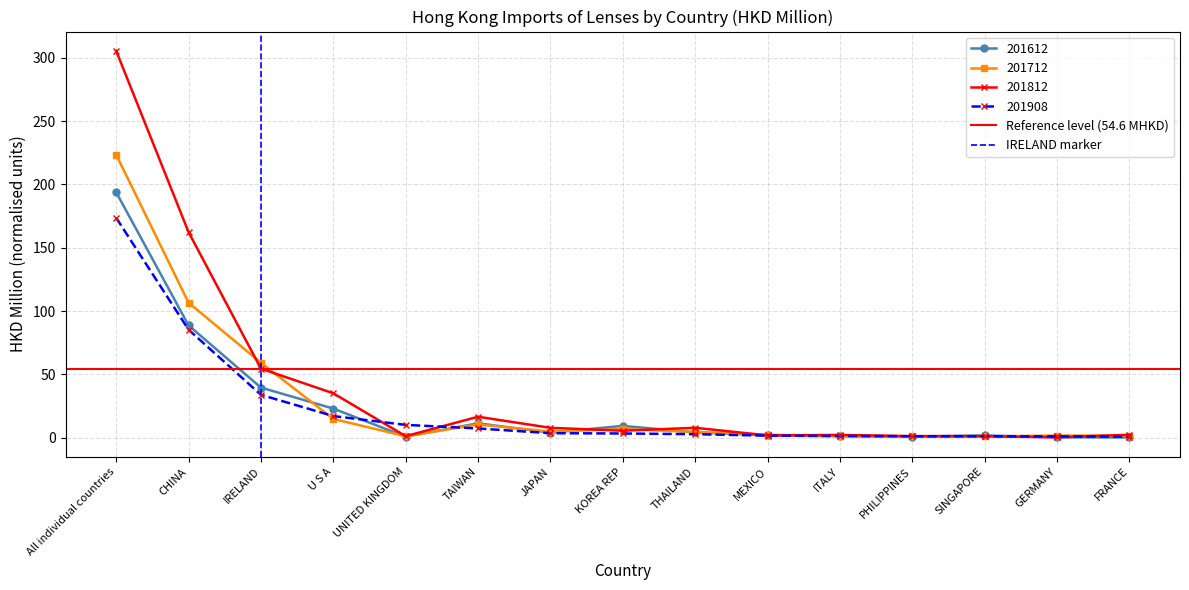

Which has a higher value, CHINA or All individual countries?

CHINA